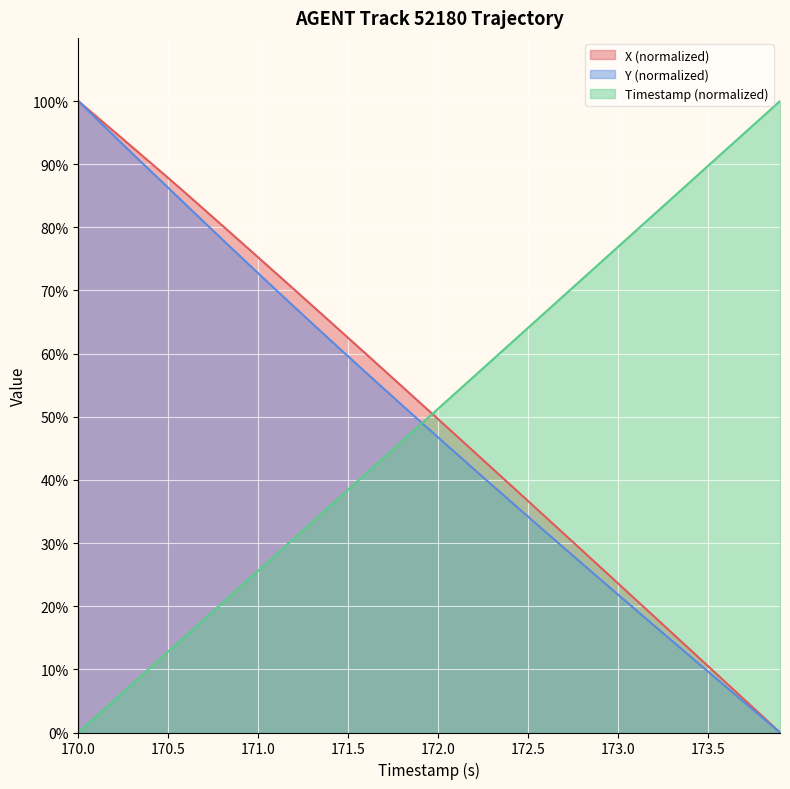

How many values in the X series exceed 52?

20